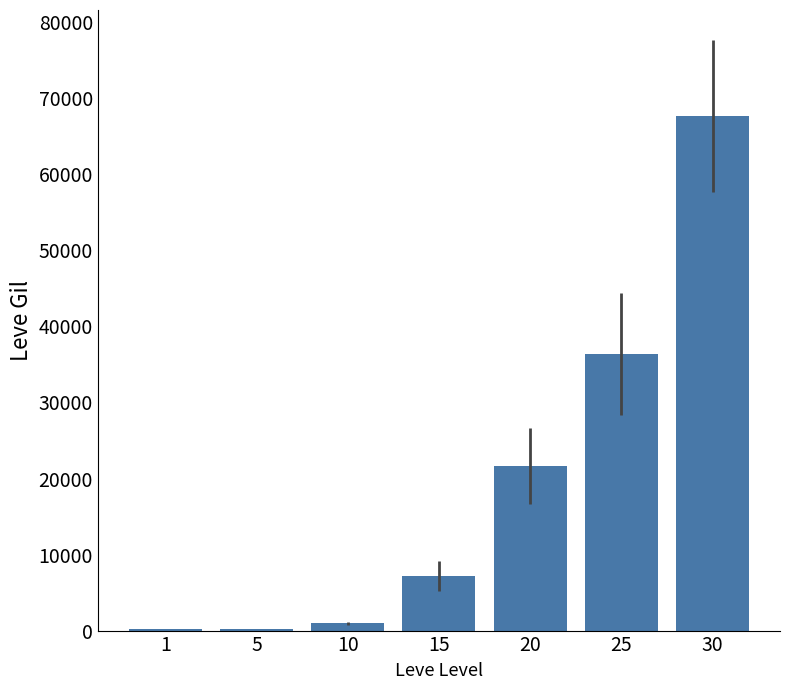

What value does the data have at 10?

990